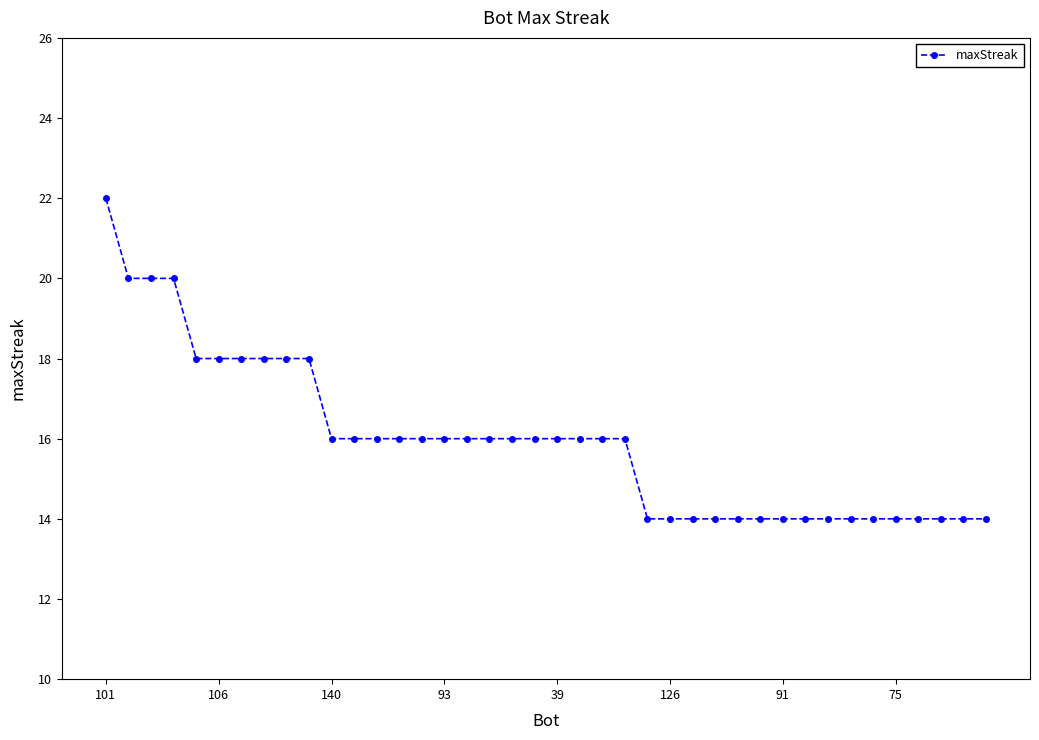

What is the average value?

16